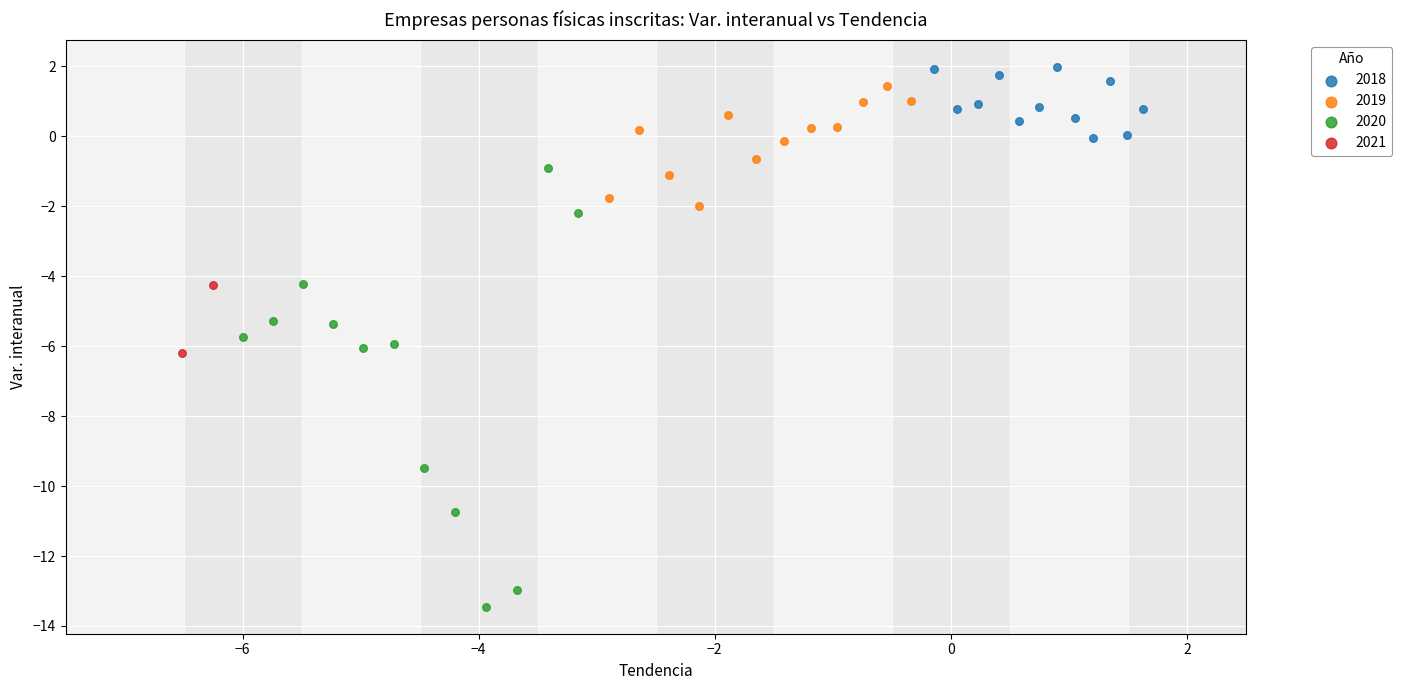

Which series has the largest Y range (max minus min)?

2020